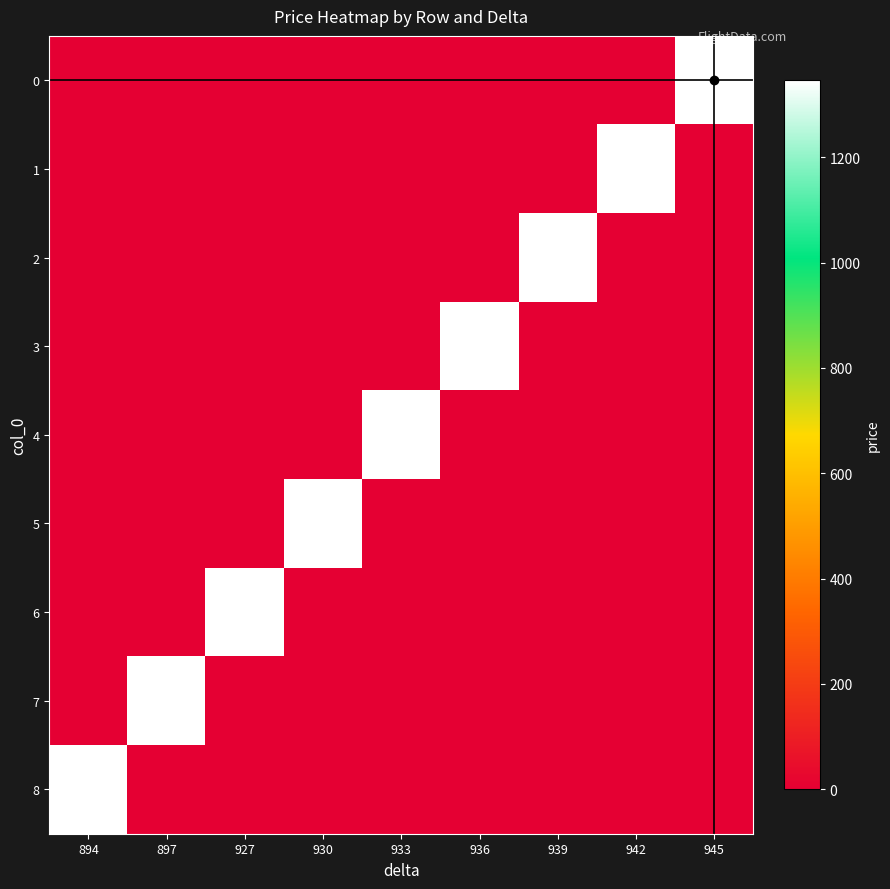

Which label corresponds to the largest value in the chart?

945